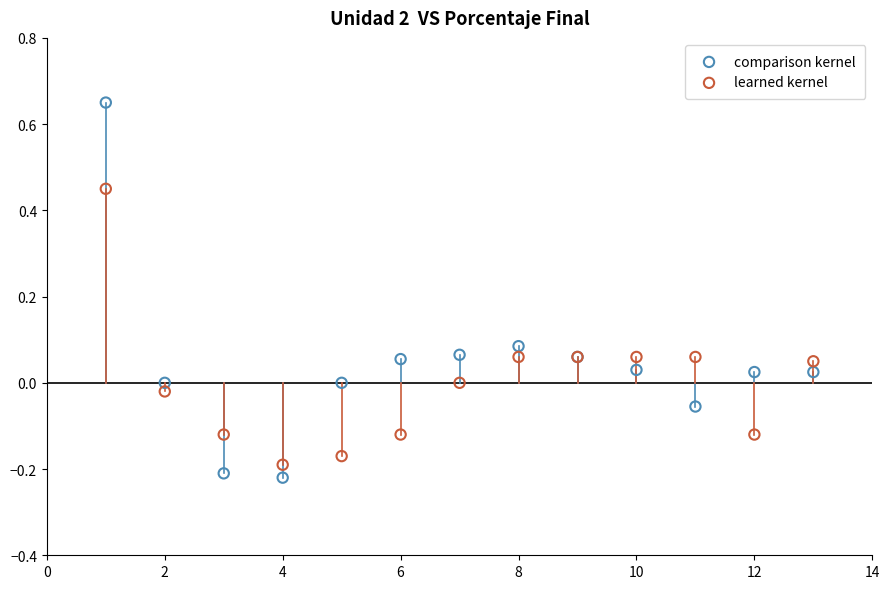

Which series reaches the minimum Y coordinate?

comparison kernel